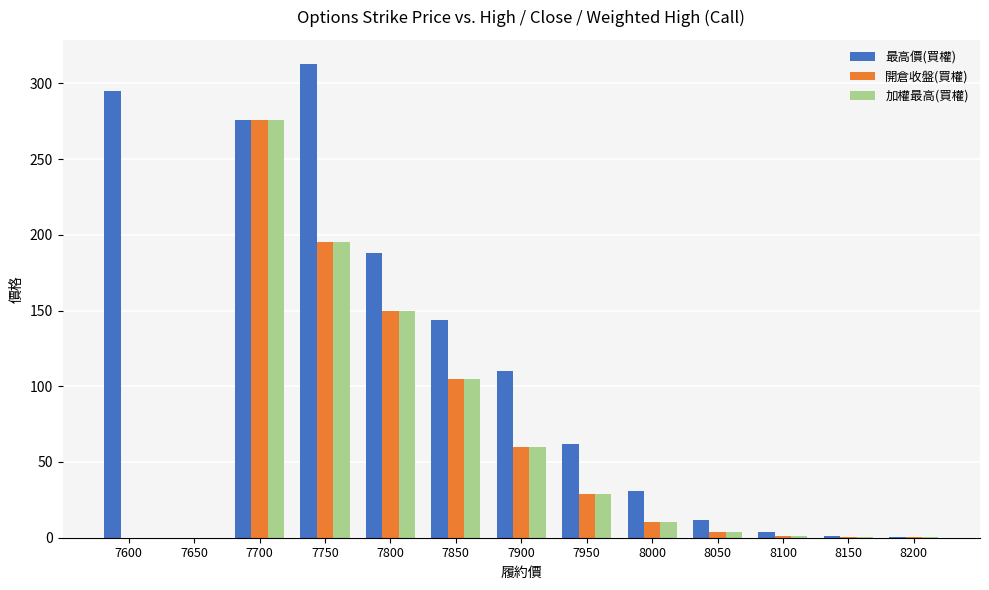

How many data points does each series have?

13